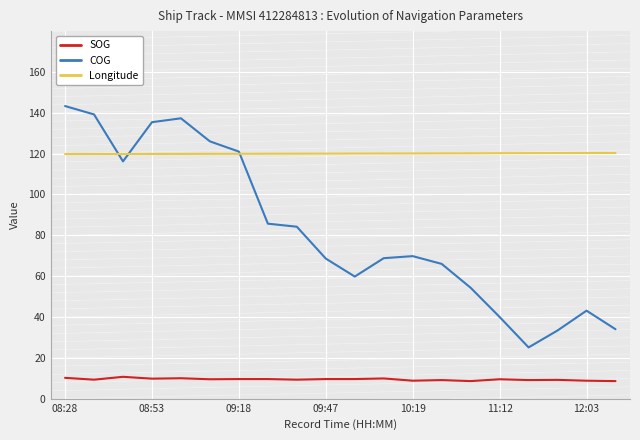

True or false: COG and SOG cross at least once.

False